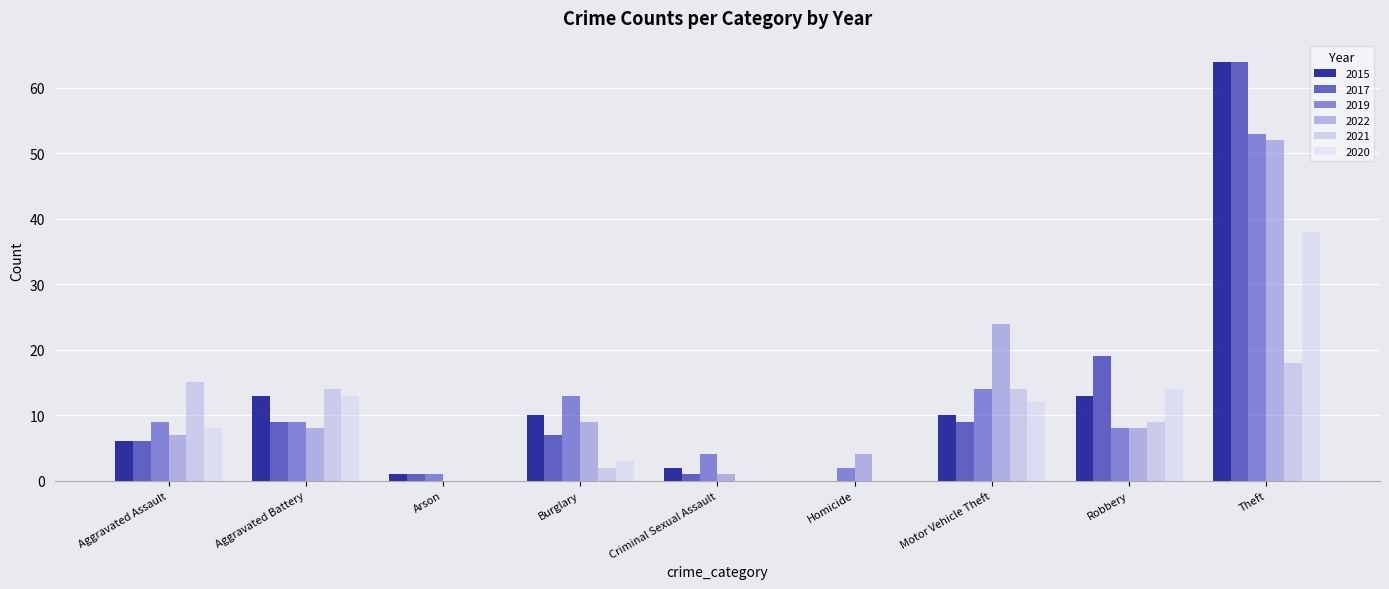

The 2022 series shows 8 at Aggravated Battery. True or false?

True